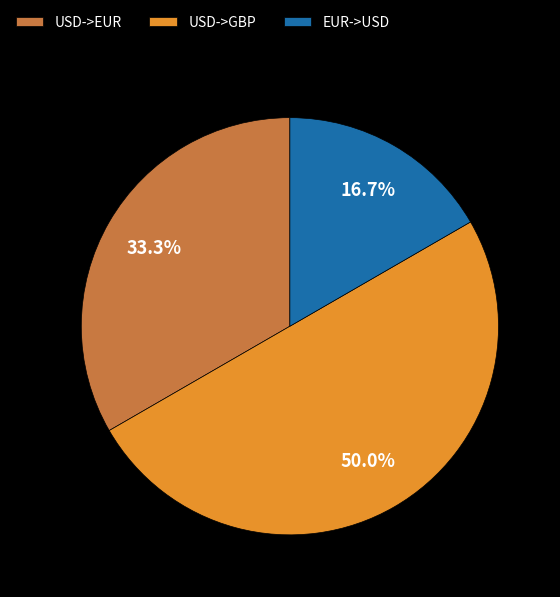

What is the total percentage of USD->EUR and EUR->USD?

50.0%